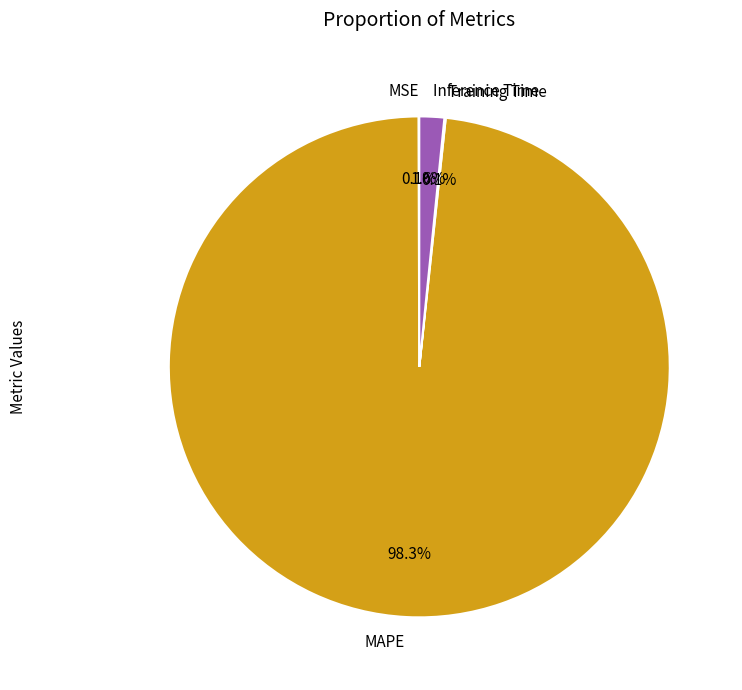

To the nearest percent, what is the average slice percentage?

25%